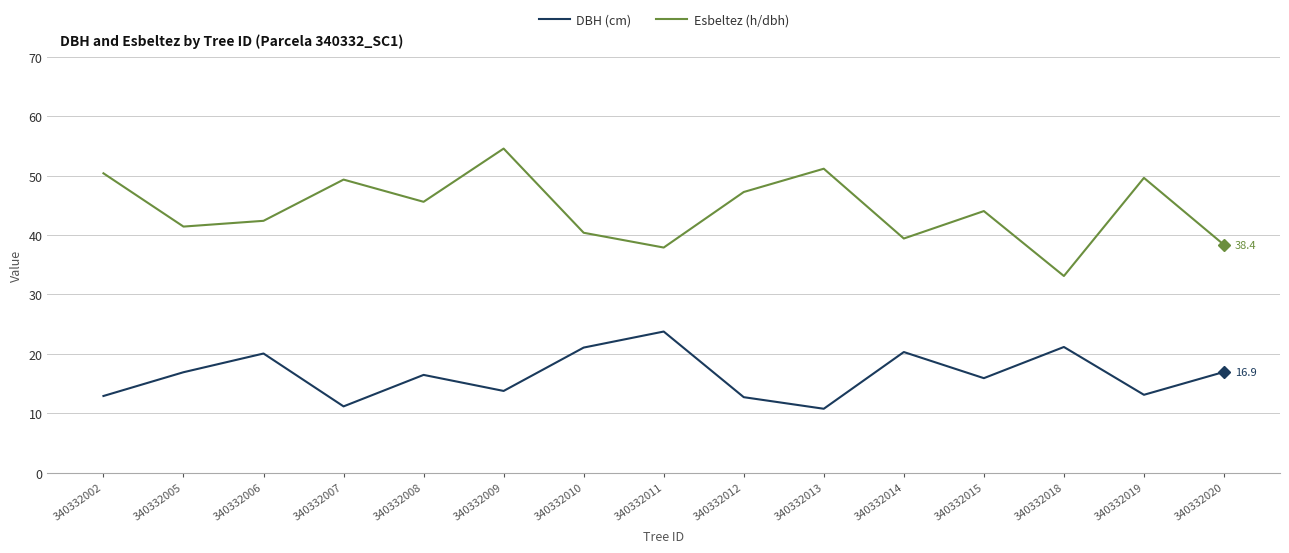

At how many categories does at least one series exceed 22?

15